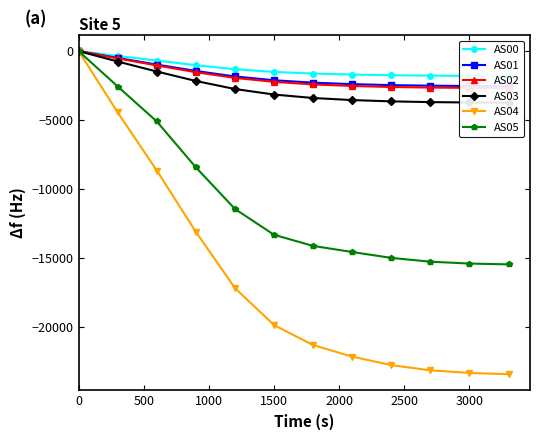

What is the value of the AS03 point at the 2nd from the left?

-756